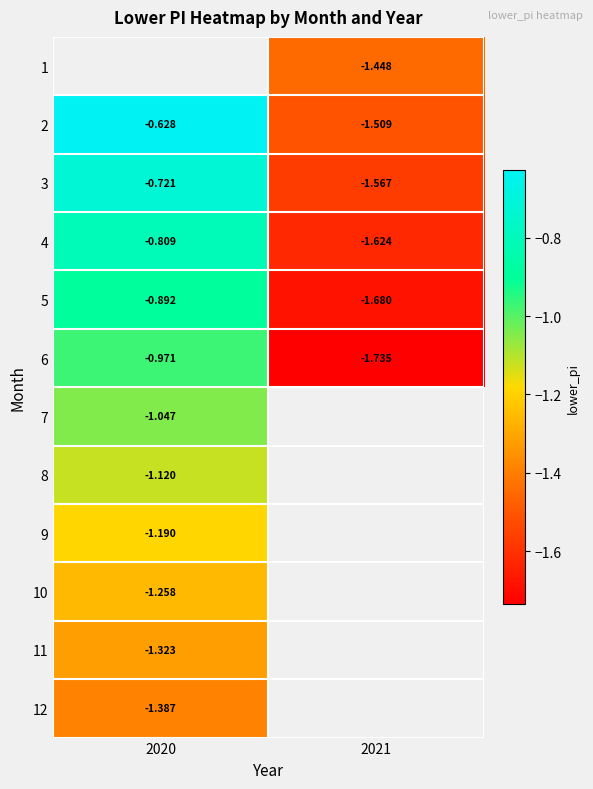

Which label corresponds to the smallest value in the chart?

2021